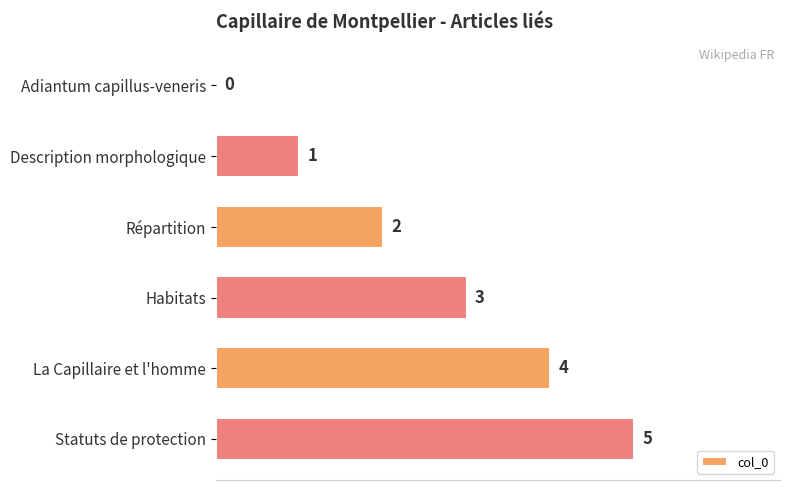

Does the chart contain stacked bars?

No